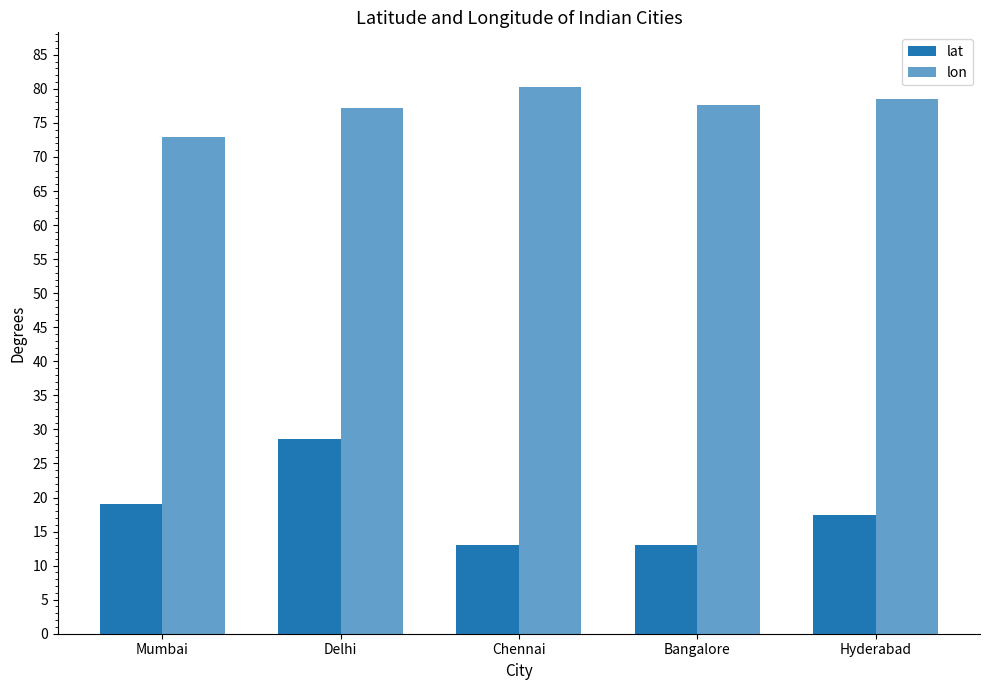

What is the lowest value of the lat series?

13.0